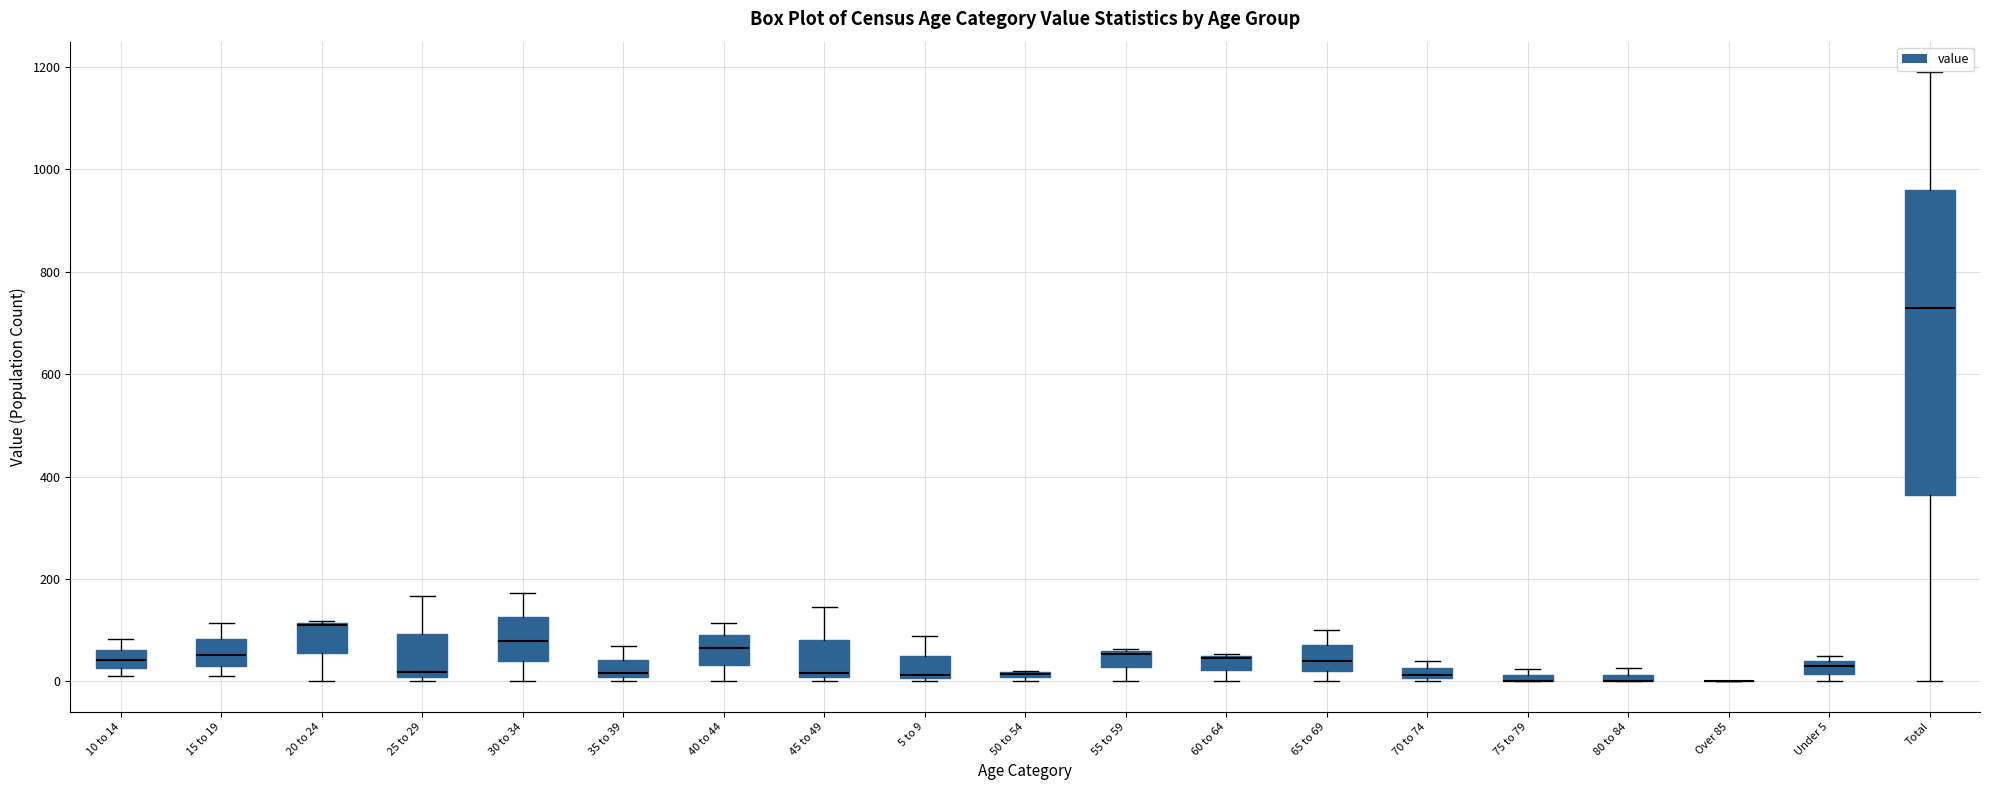

Where is the lower edge of the box for 35 to 39 on the y-axis? The values are not printed on the chart, so give them approximately, as read against the axis.

0